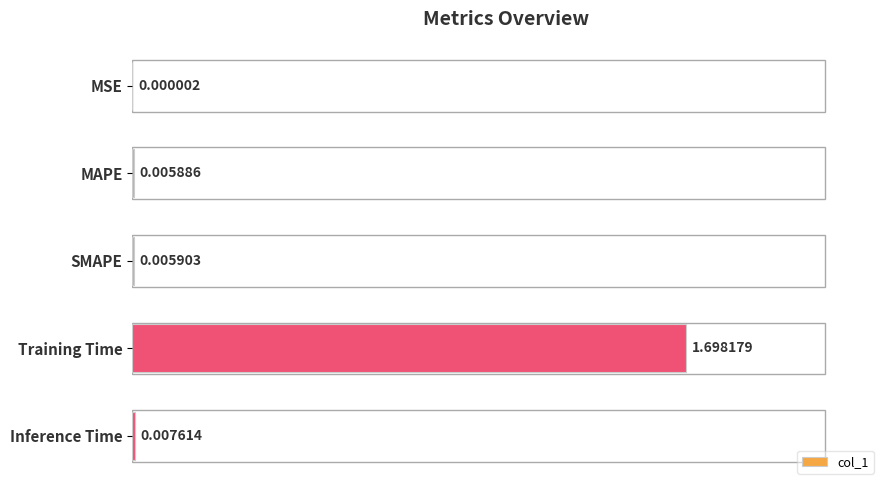

What is the change in value from Training Time to Inference Time?

-1.7